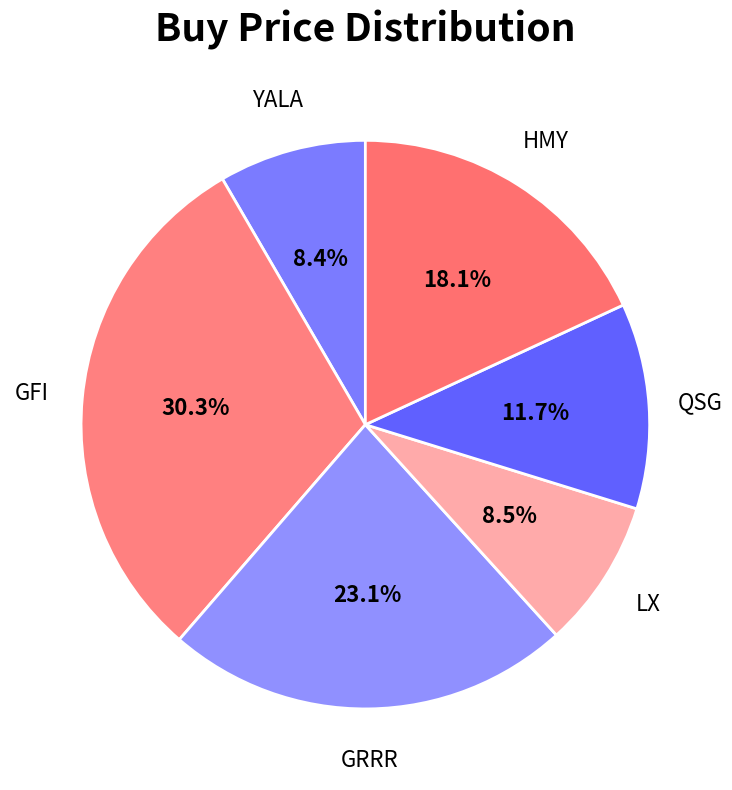

Does LX represent more than half of the total?

No